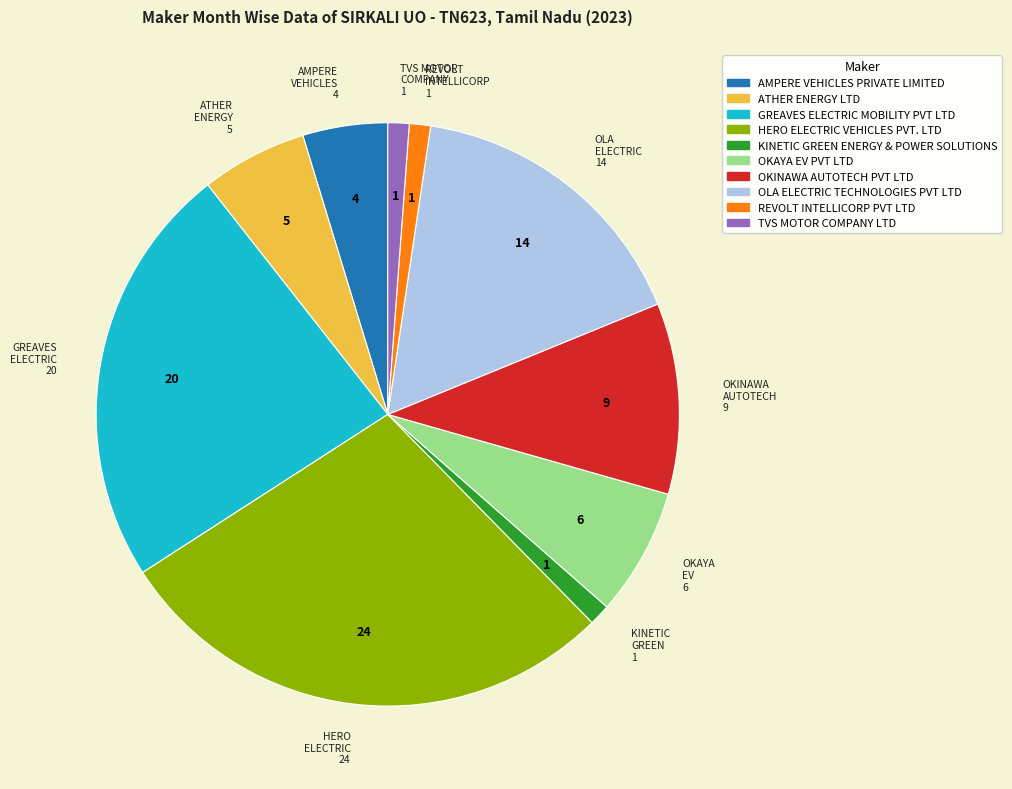

Which category has the biggest portion of the pie?

HERO ELECTRIC VEHICLES PVT. LTD